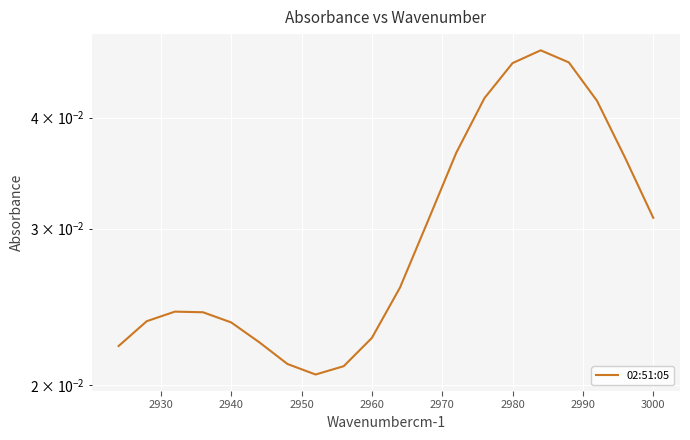

Count the values in the range 0 to 1.

20